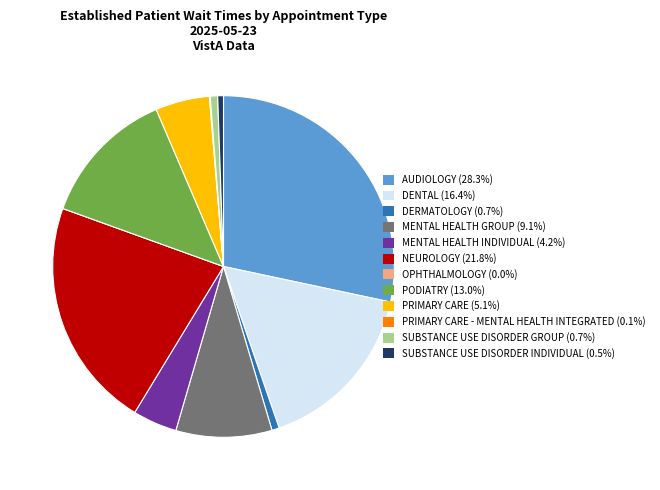

Is the sum of MENTAL HEALTH INDIVIDUAL (4.2%) and SUBSTANCE USE DISORDER GROUP (0.7%) greater than half?

No